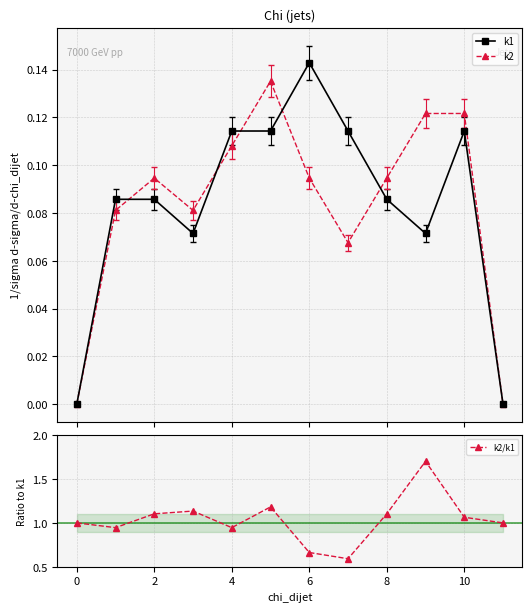

Reading left to right, list all the values displayed in this chart.

k1: 0.0	0.1	0.1	0.1	0.1	0.1	0.1	0.1	0.1	0.1	0.1	0.0
k2: 0.0	0.1	0.1	0.1	0.1	0.1	0.1	0.1	0.1	0.1	0.1	0.0
k2/k1: 1.0	0.9	1.1	1.1	0.9	1.2	0.7	0.6	1.1	1.7	1.1	1.0